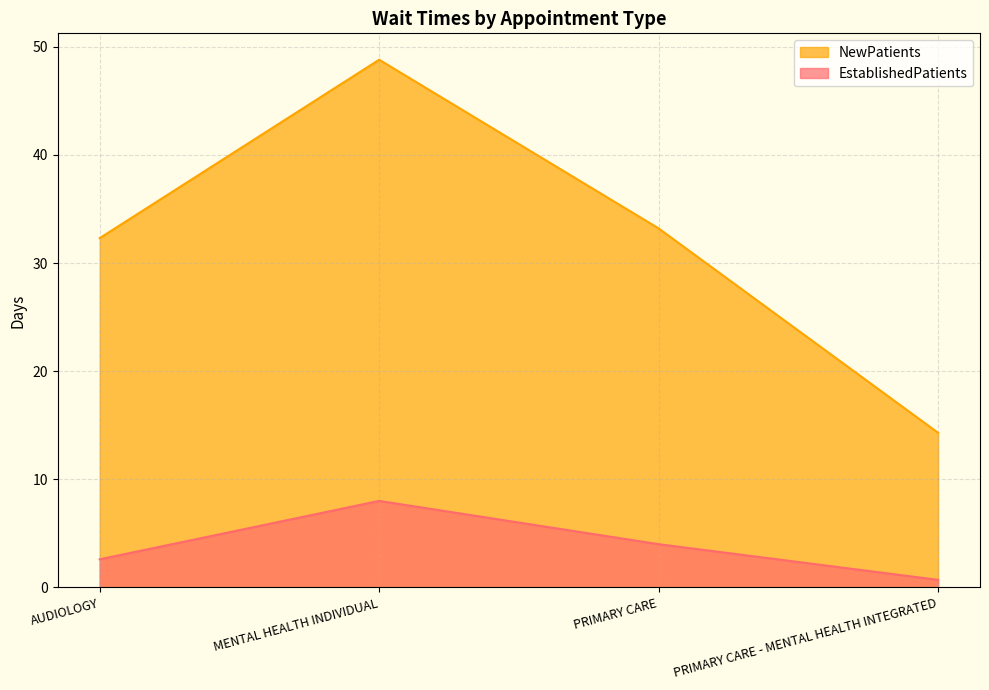

What position from the left is AUDIOLOGY?

1